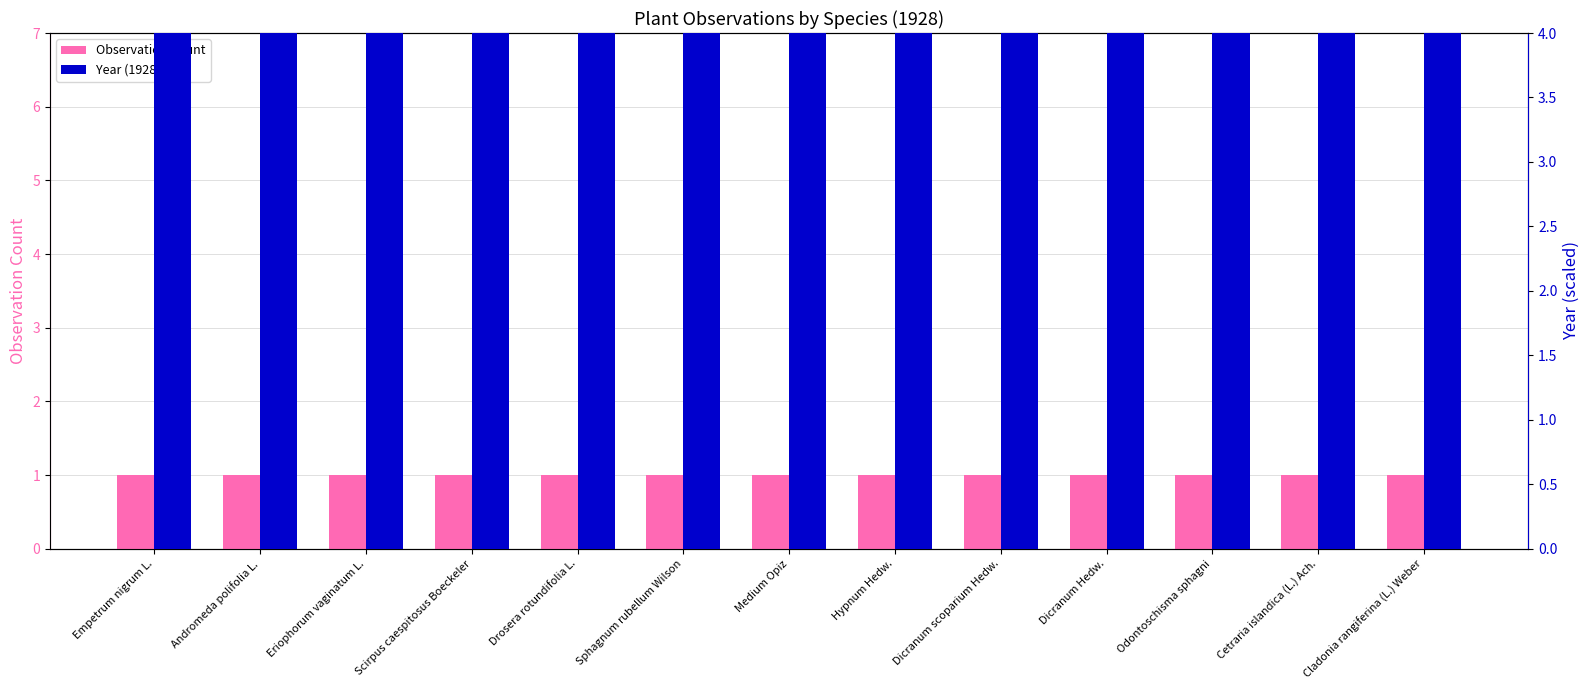

List the series in order of their peak value, highest first.

Year (1928), Observation Count